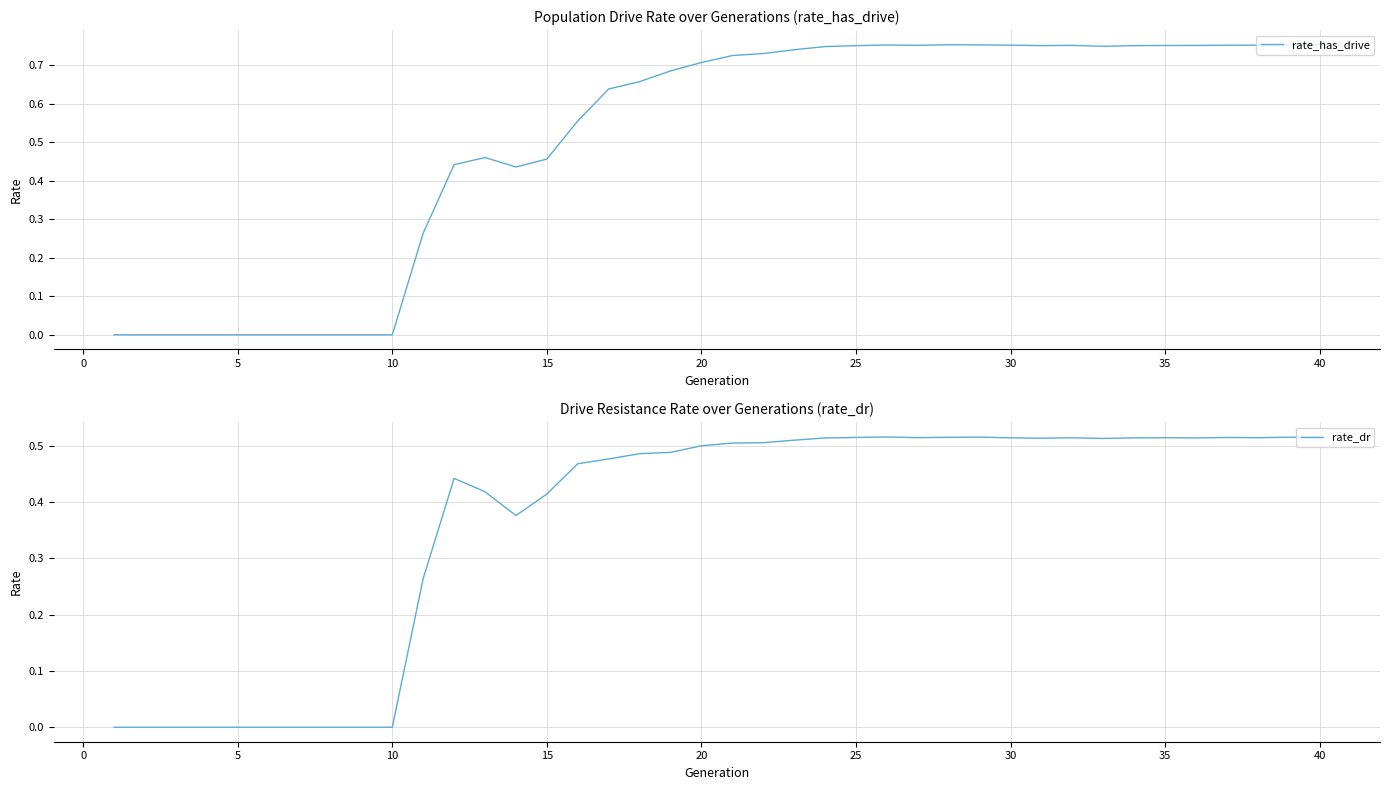

What are all the series names shown in the legend?

rate_has_drive, rate_dr